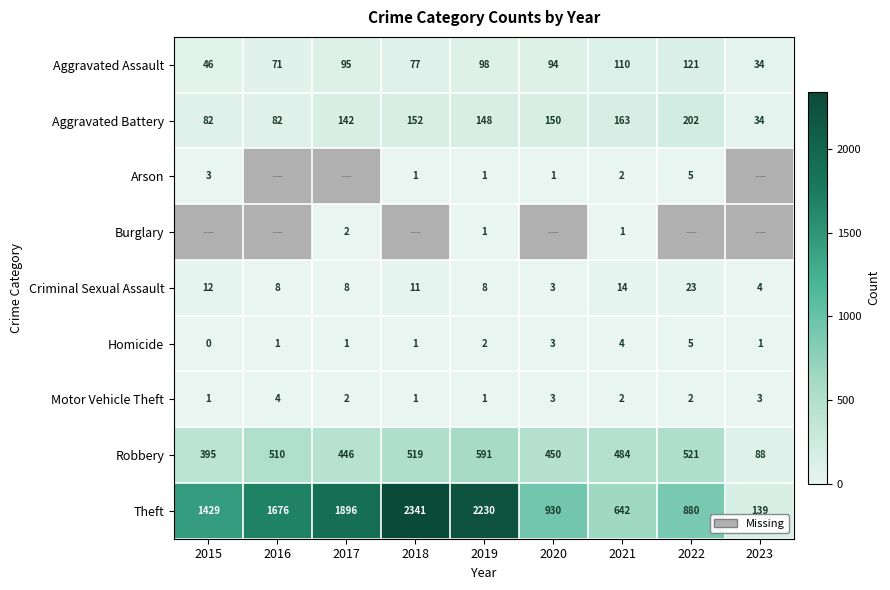

What is the sum of all Motor Vehicle Theft values?

19